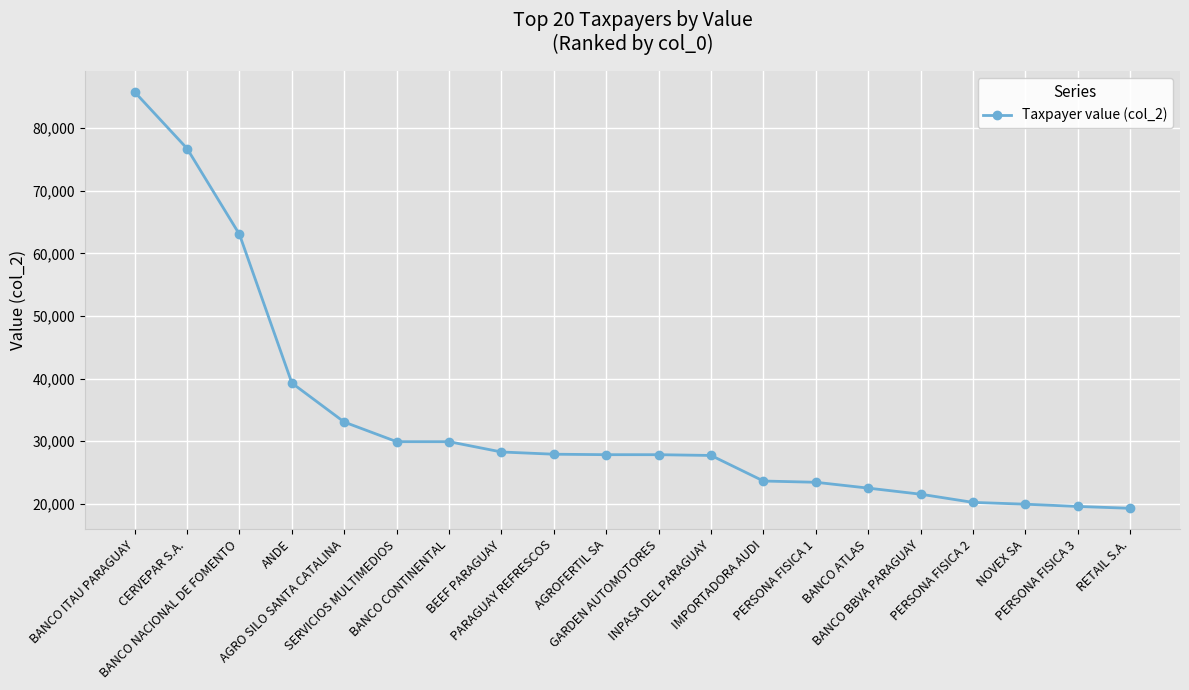

The value at INPASA DEL PARAGUAY is 27701. True or false?

True